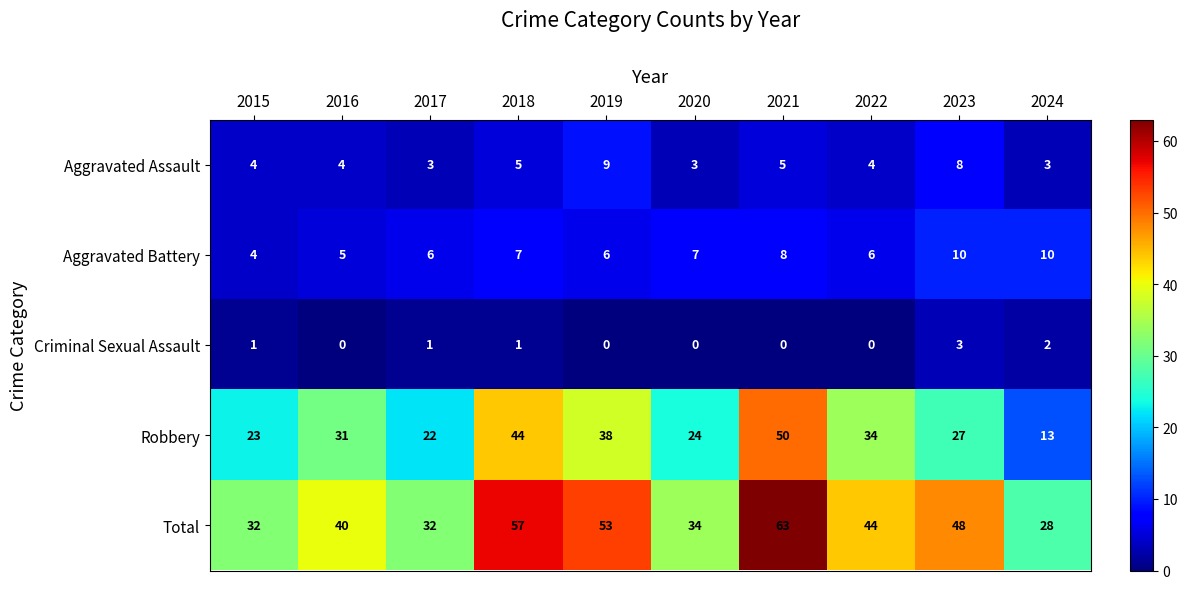

Read the Total value at 2020.

34